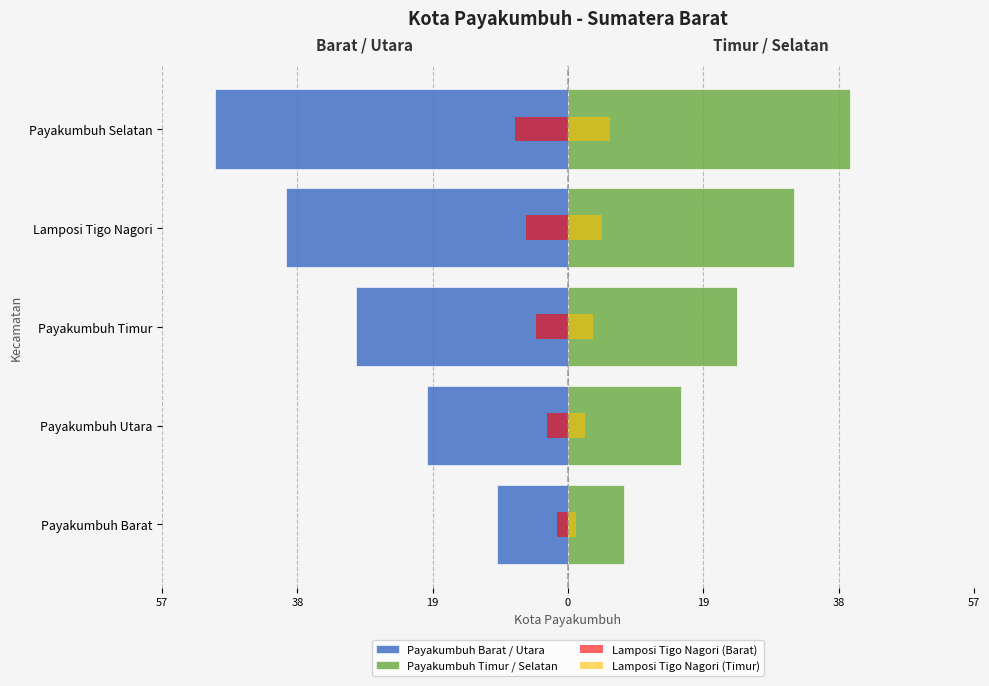

Reading left to right, extract all data points from this chart.

Payakumbuh Barat / Utara: -10.0	-20.0	-30.0	-40.0	-50.0
Payakumbuh Timur / Selatan: 8.0	16.0	24.0	32.0	40.0
Lamposi Tigo Nagori (Barat): -1.5	-3.0	-4.5	-6.0	-7.5
Lamposi Tigo Nagori (Timur): 1.2	2.4	3.6	4.8	6.0